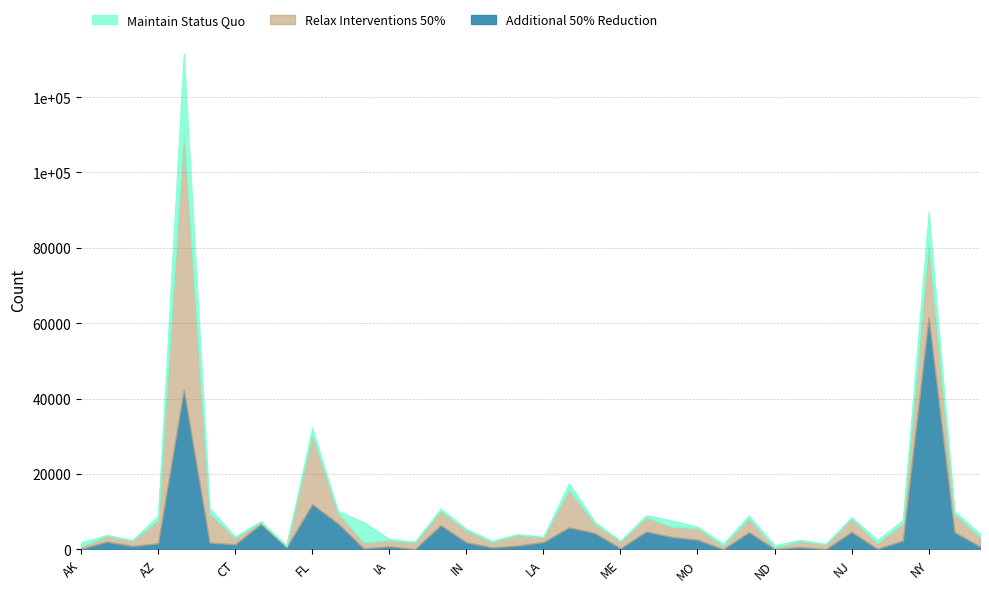

Where is Overall Homeless - Under 18 nearest to the value 15138?

CA